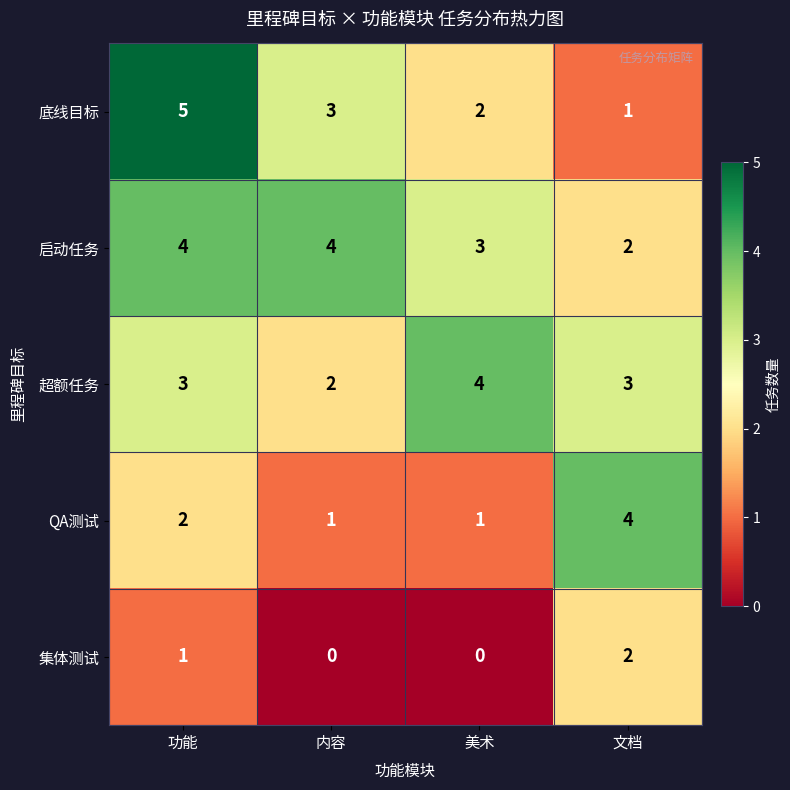

Which category has the lowest value in the 超额任务 series?

内容